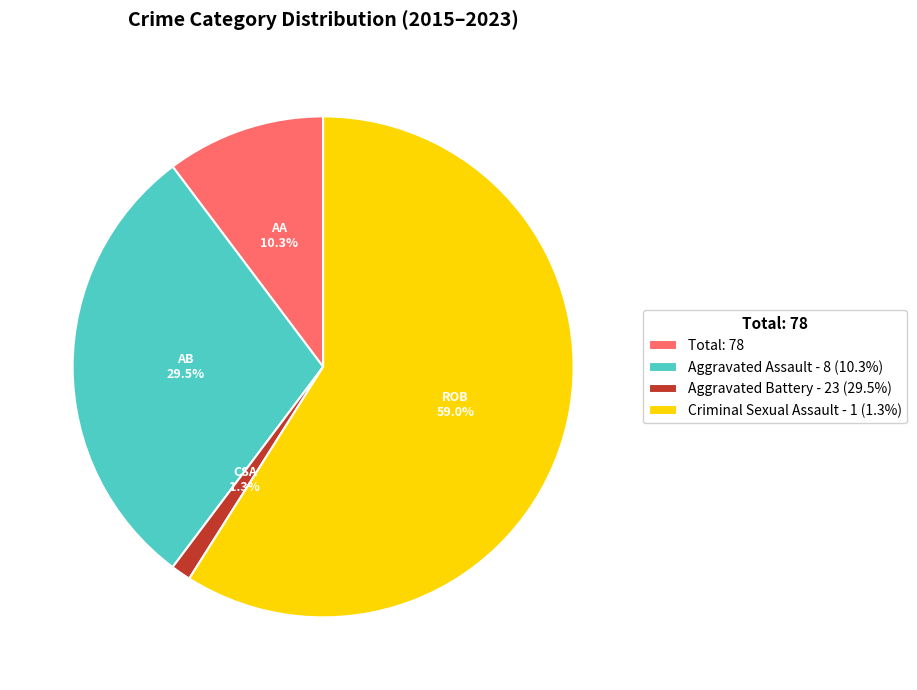

What is the smallest slice in the pie chart?

Aggravated Battery - 23 (29.5%)